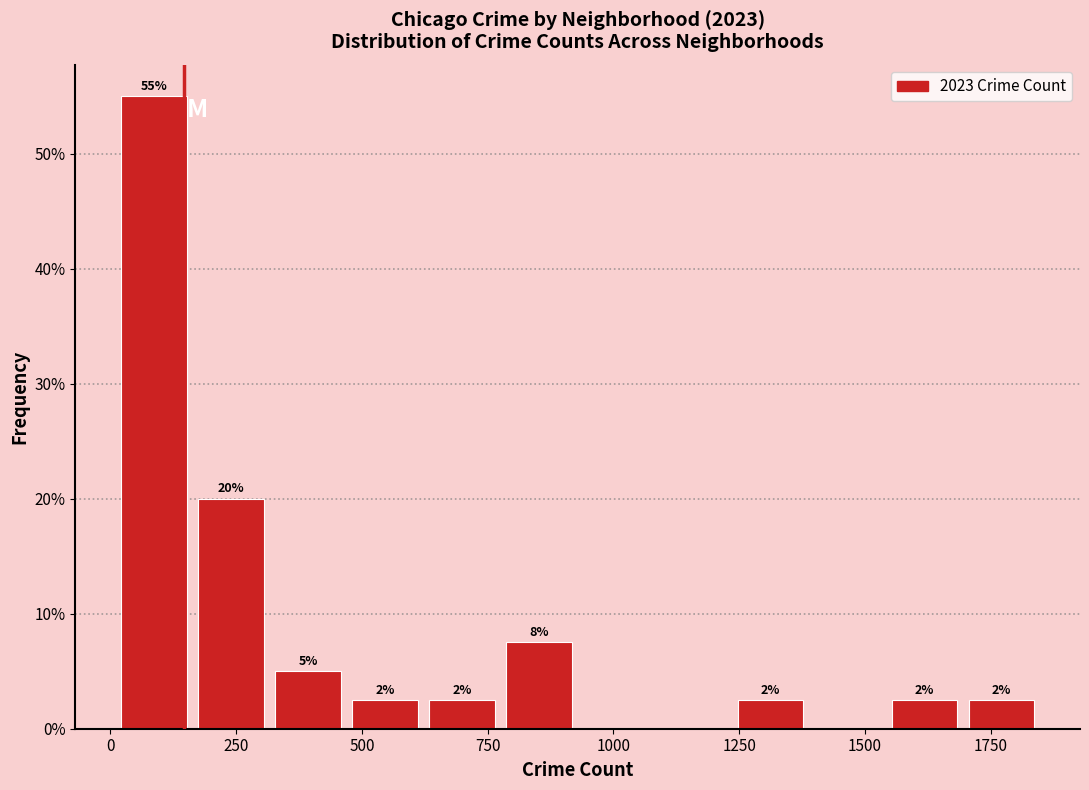

Read against the x-axis, roughly where is the centre of the tallest bar?

100